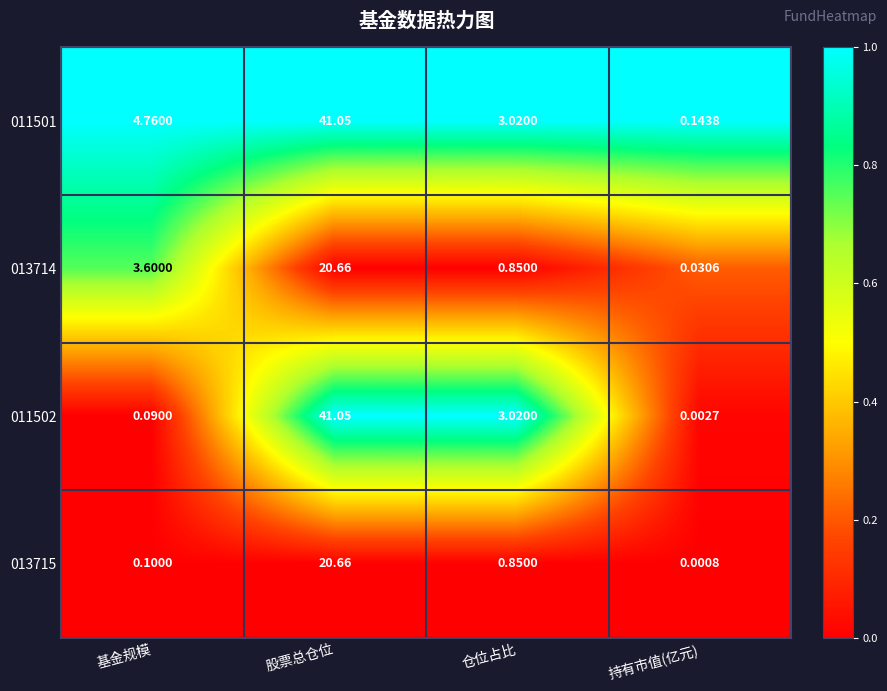

At which category is the sum across all series the highest?

股票总仓位